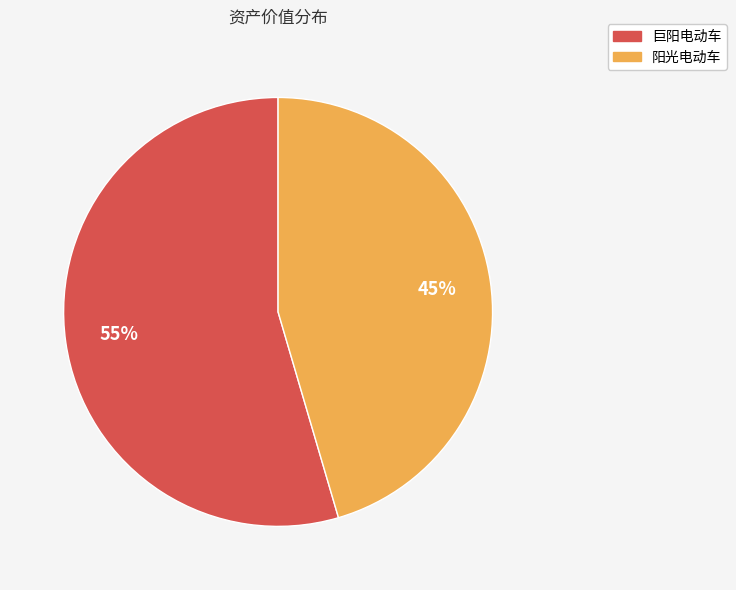

Which slice is the largest?

巨阳电动车